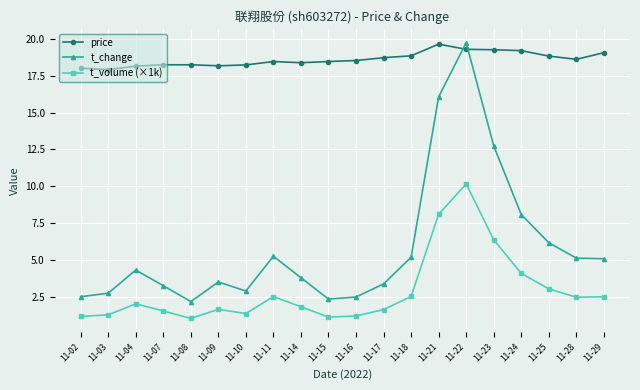

Which series ends up on top after the final intersection of price and t_change?

price